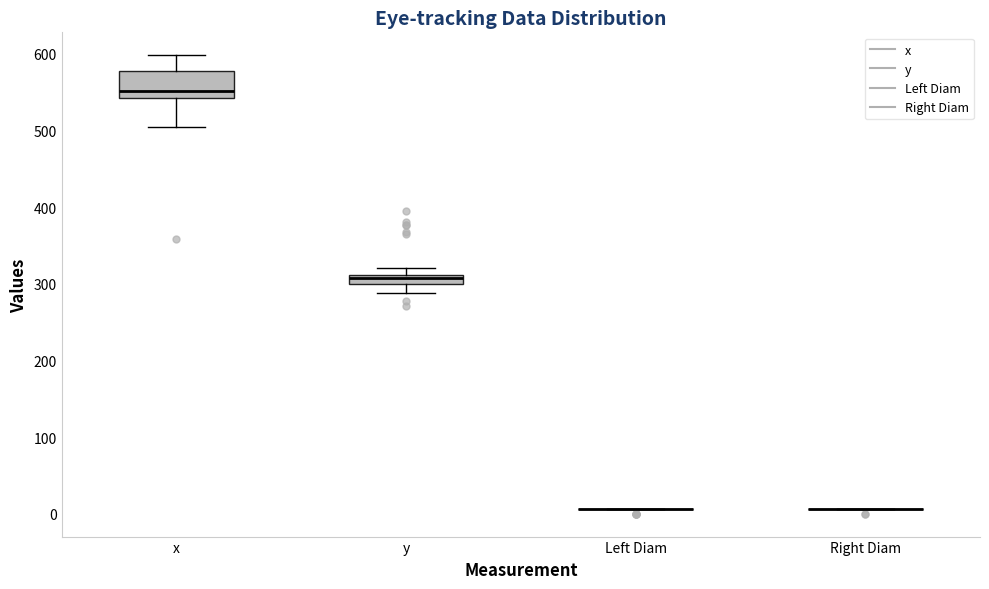

Which box is the tallest, from its lower edge to its upper edge?

x